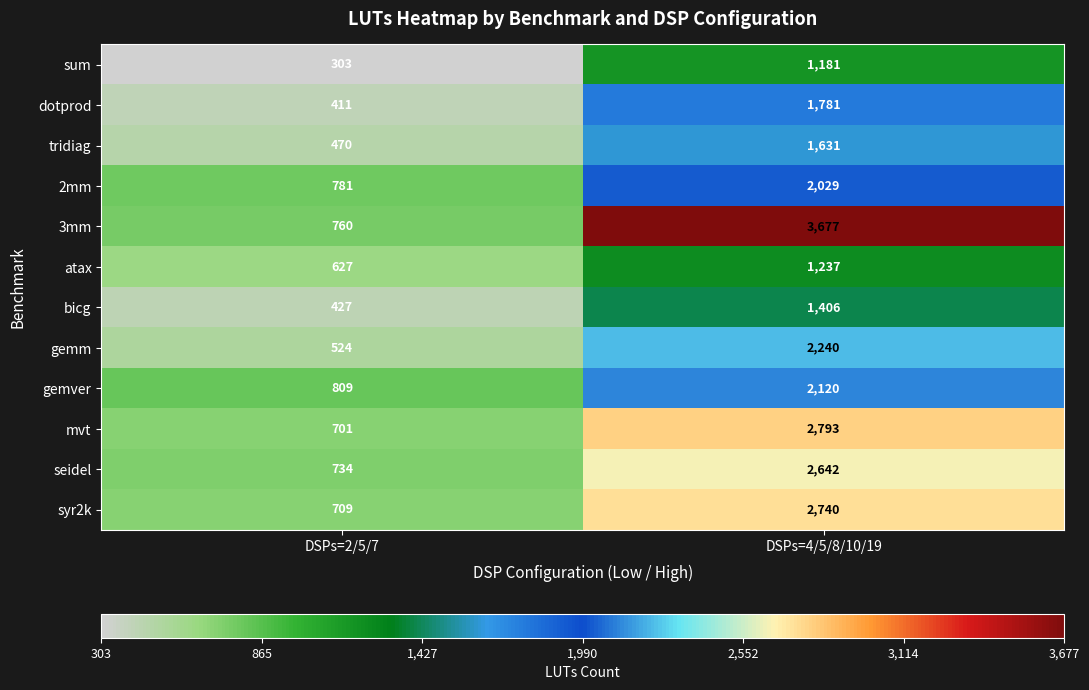

Between DSPs=2/5/7 and DSPs=4/5/8/10/19, which series saw the biggest shift?

3mm